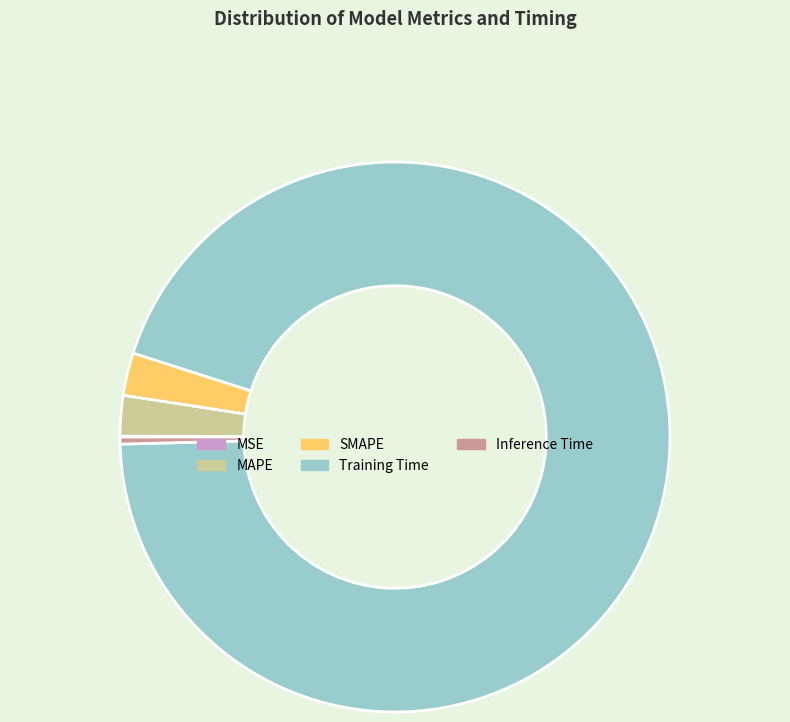

What is the largest slice in the pie chart?

Training Time